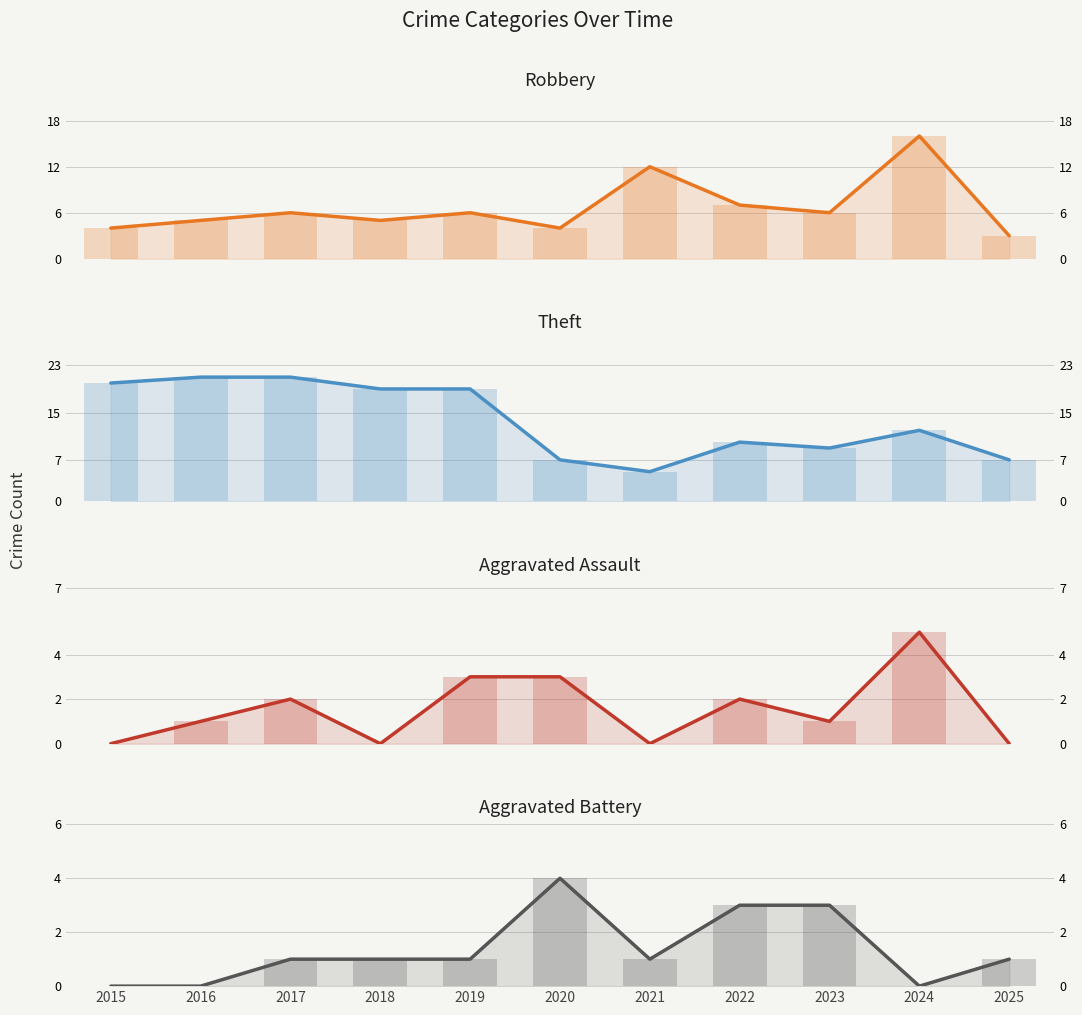

Reading left to right, transcribe all the data shown in this chart.

Robbery: 4	5	6	5	6	4	12	7	6	16	3
Theft: 20	21	21	19	19	7	5	10	9	12	7
Aggravated Assault: 0	1	2	0	3	3	0	2	1	5	0
Aggravated Battery: 0	0	1	1	1	4	1	3	3	0	1